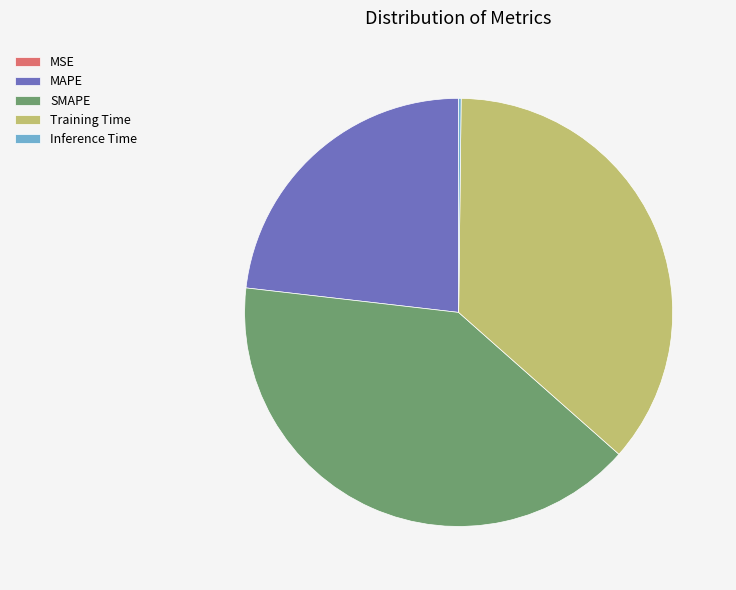

Which slice is the largest?

SMAPE